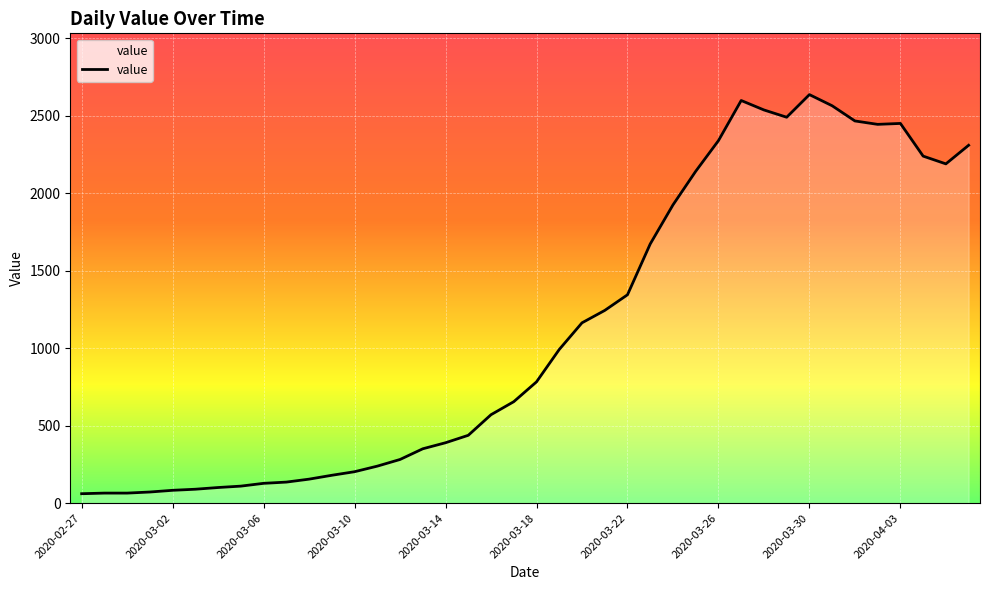

What is the difference between the maximum and minimum values?

2576